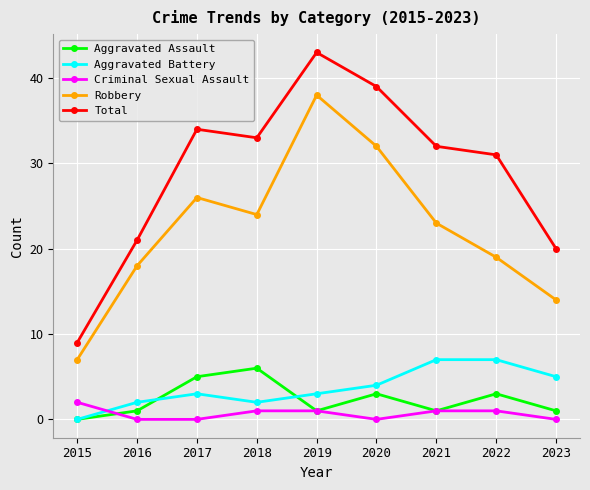

Count the Criminal Sexual Assault values in the range 0 to 1.

8